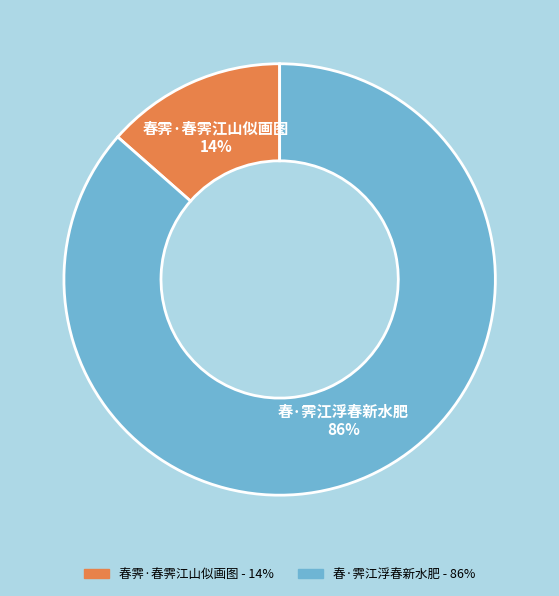

How many segments does this pie chart have?

2